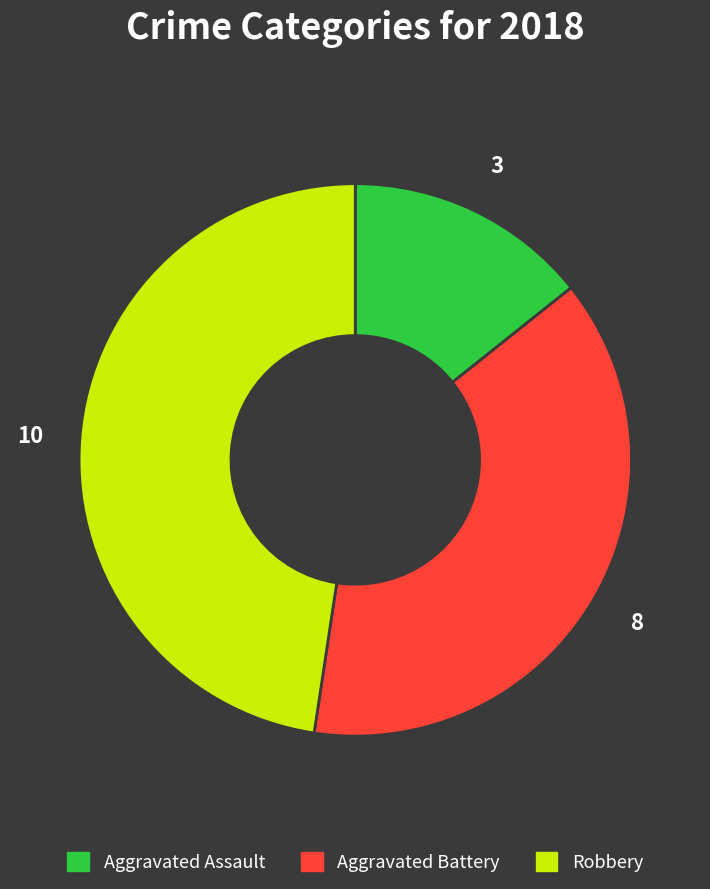

Does any single category account for the majority?

No